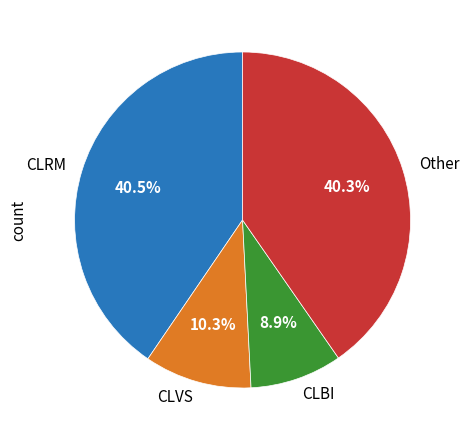

How many slices are in this pie chart?

4